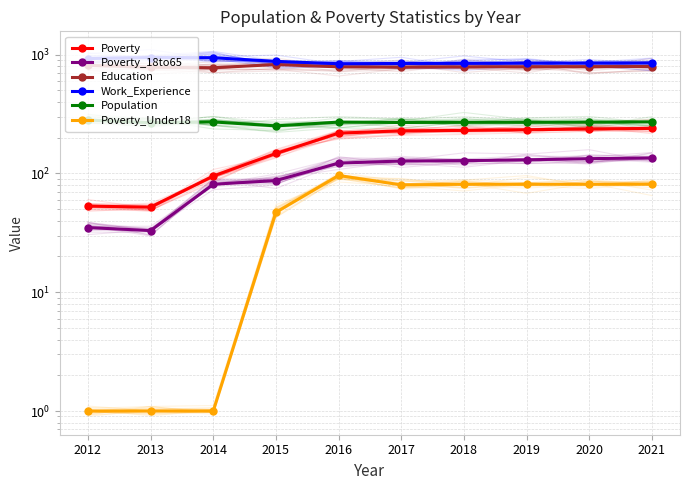

Which has a higher value, 2021 or 2015?

2021